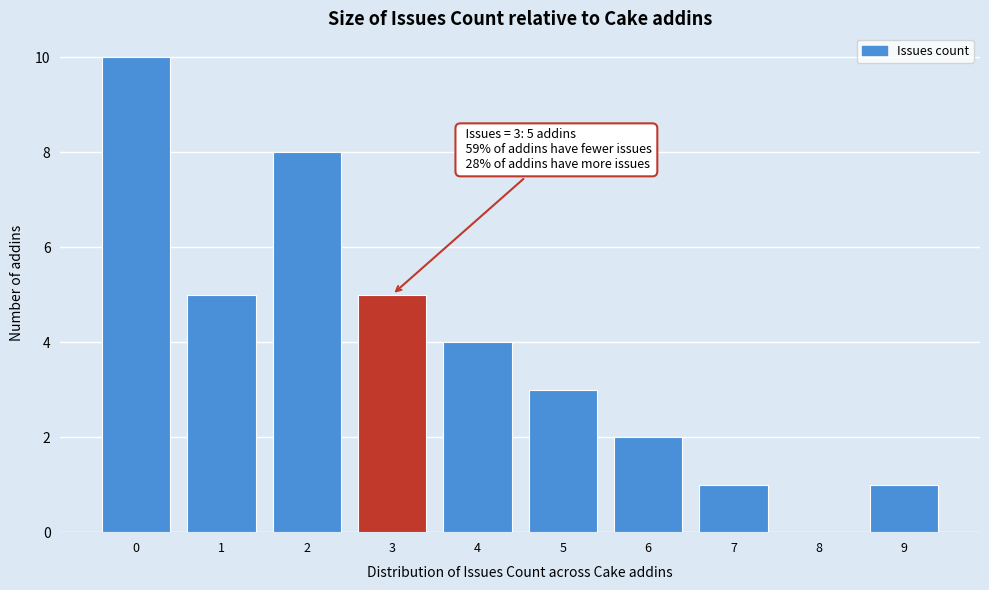

Over which range of the x-axis is the bar tallest?

-0.5 to 0.5